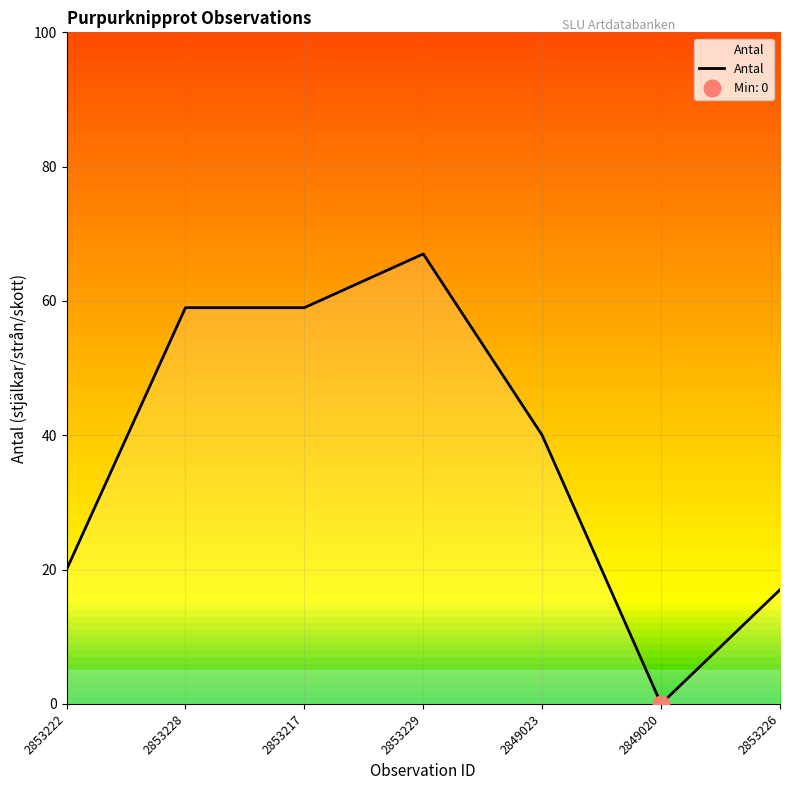

Count the number of values greater than 40.

3